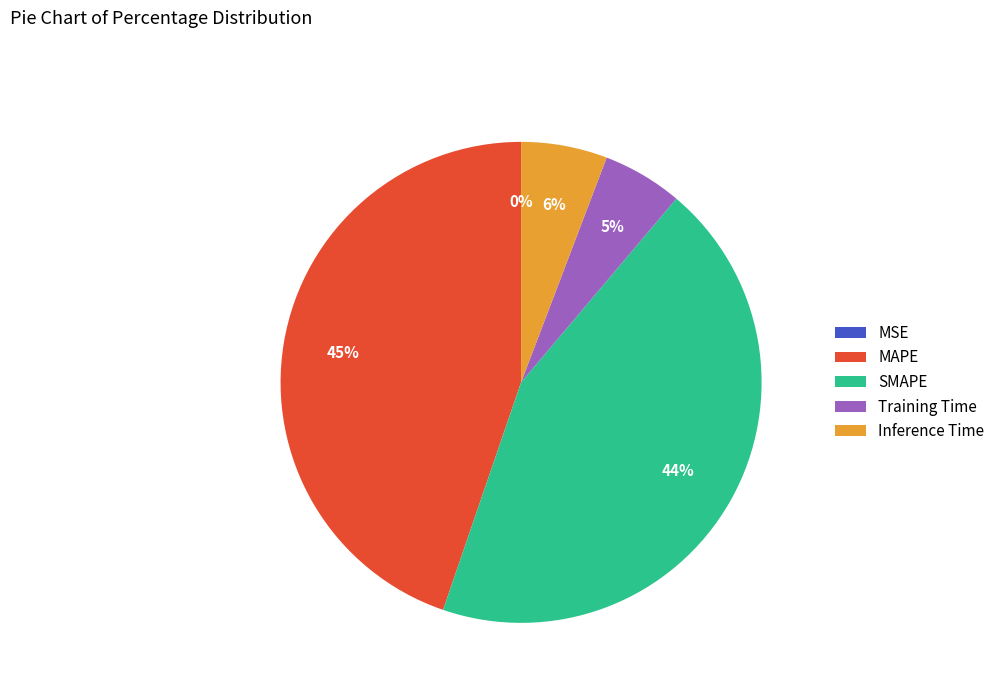

Is there a majority slice in this chart?

No